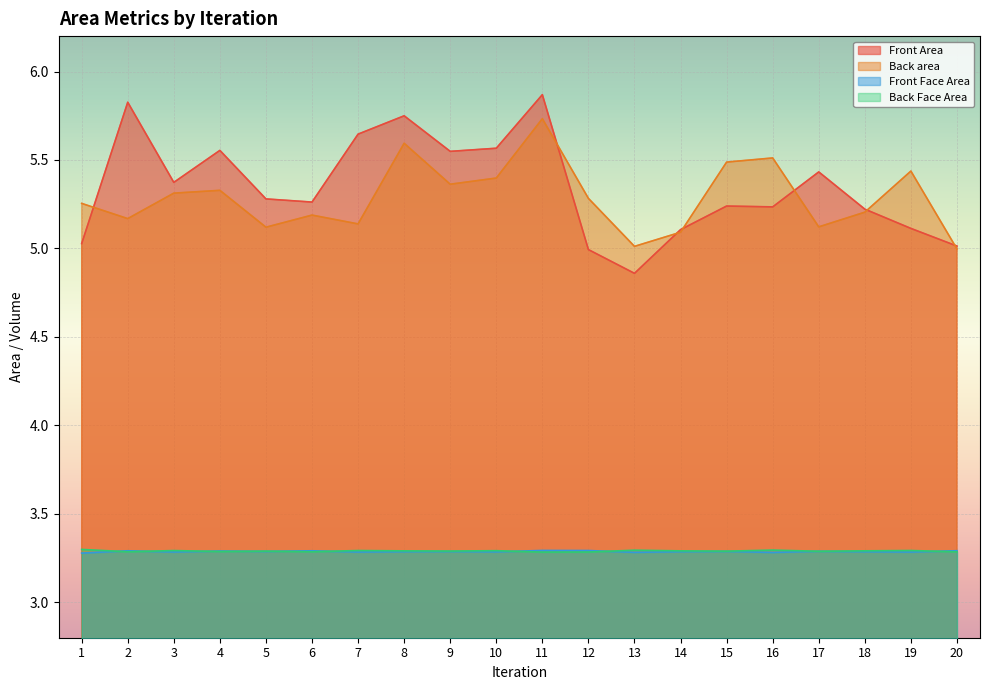

What is the value of the Back area point at the 17th from the left?

5.1